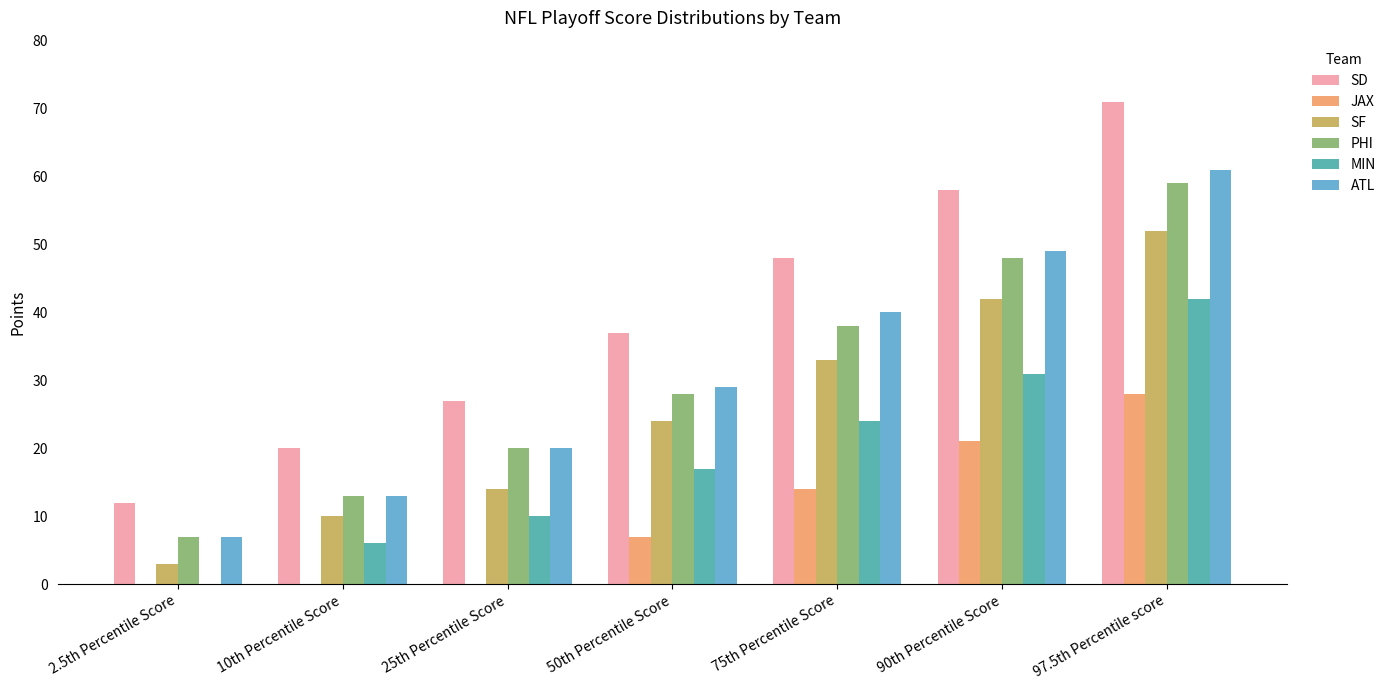

What is the total value across all series at 90th Percentile Score?

249